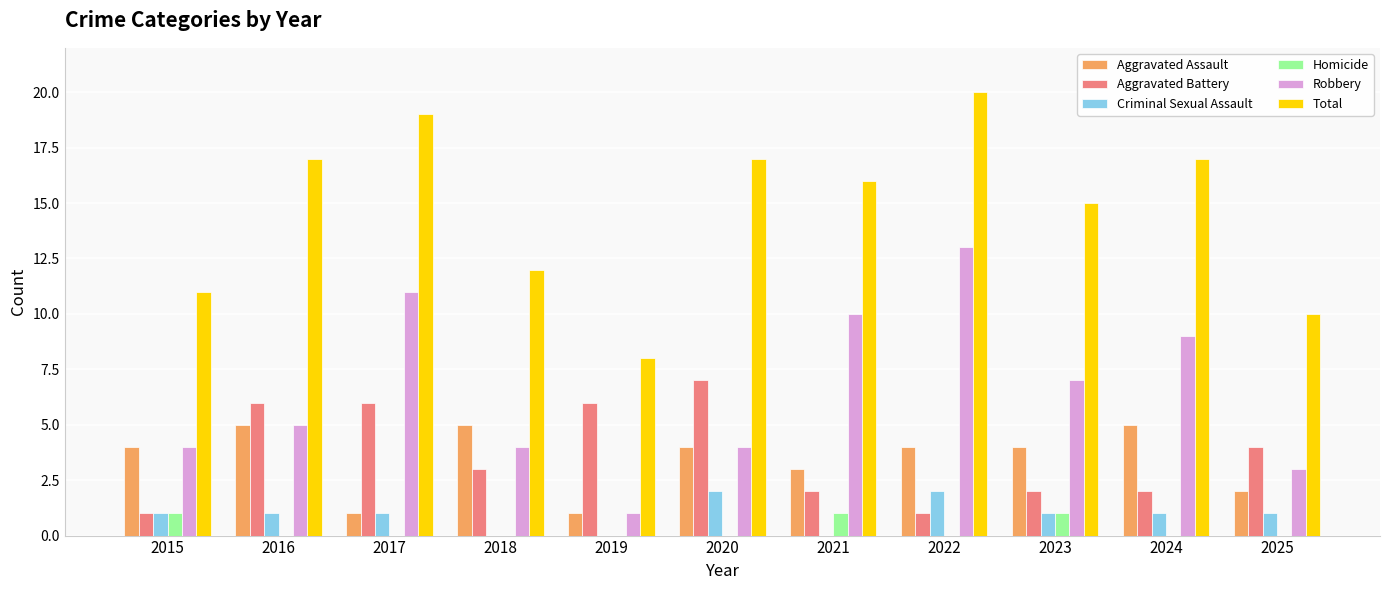

True or false: Total has a value of 13 at 2017.

False